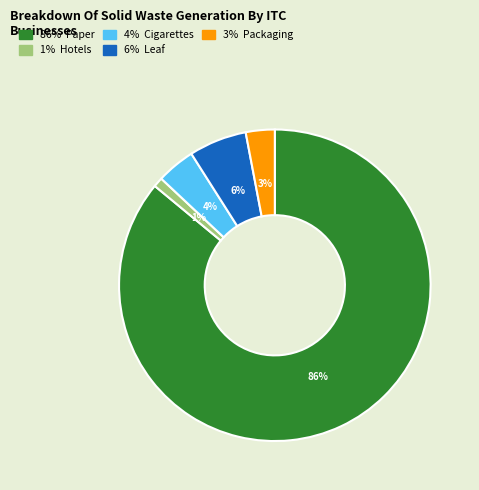

Is there a majority slice in this chart?

Yes